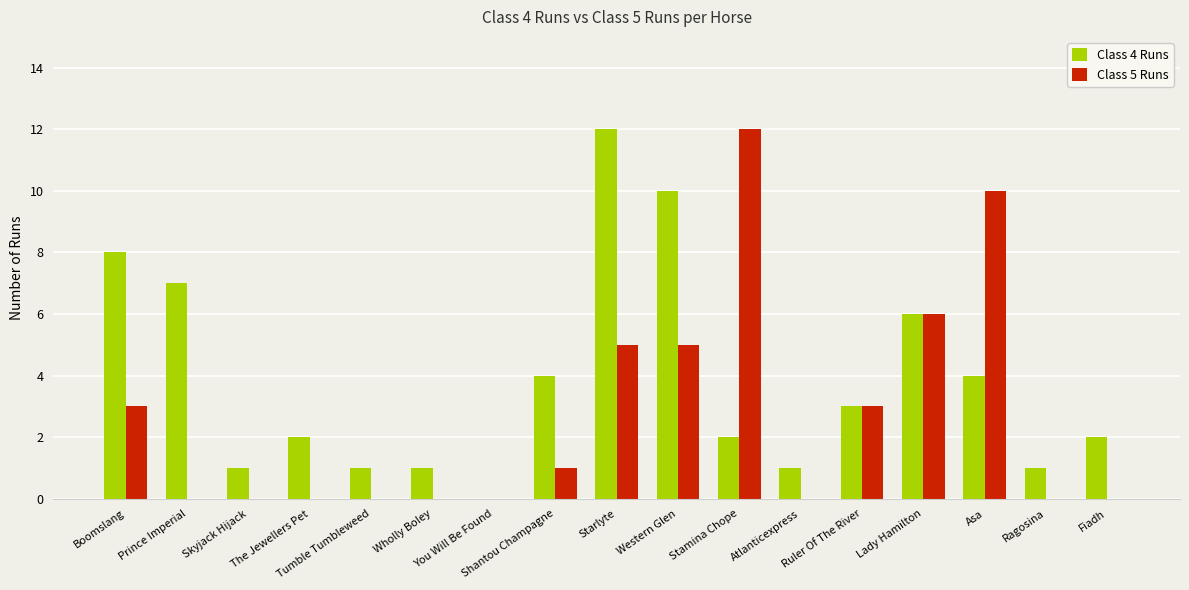

What is the total value across all series at The Jewellers Pet?

2